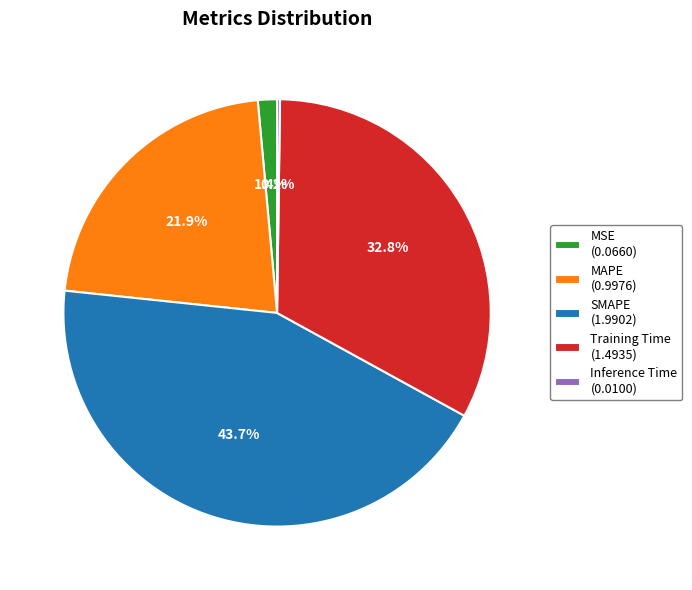

To the nearest percent, what is the difference between the largest and smallest slice percentages?

43%